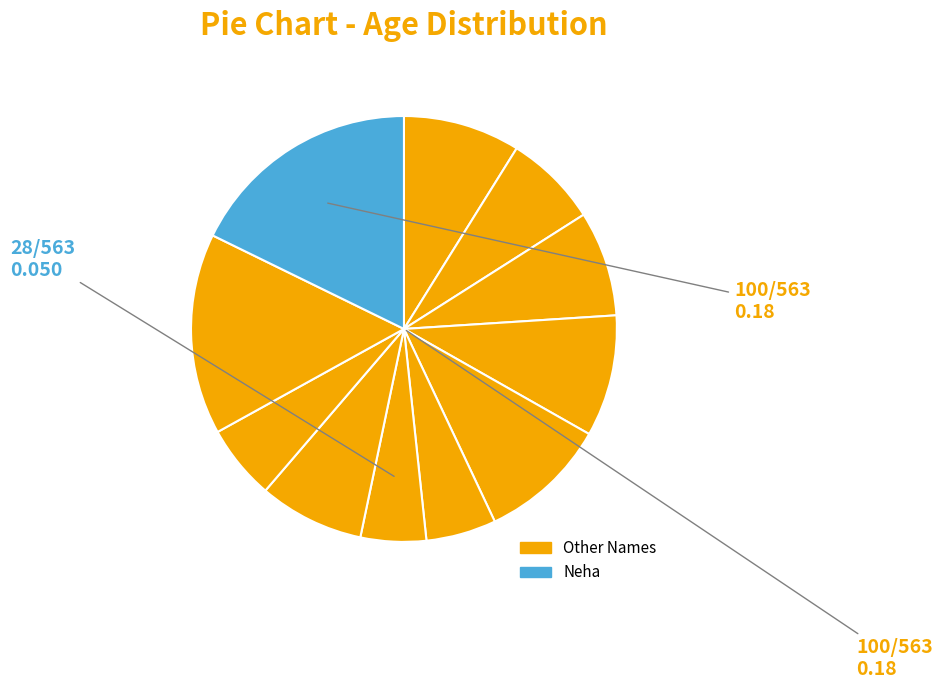

How many slices are in this pie chart?

11